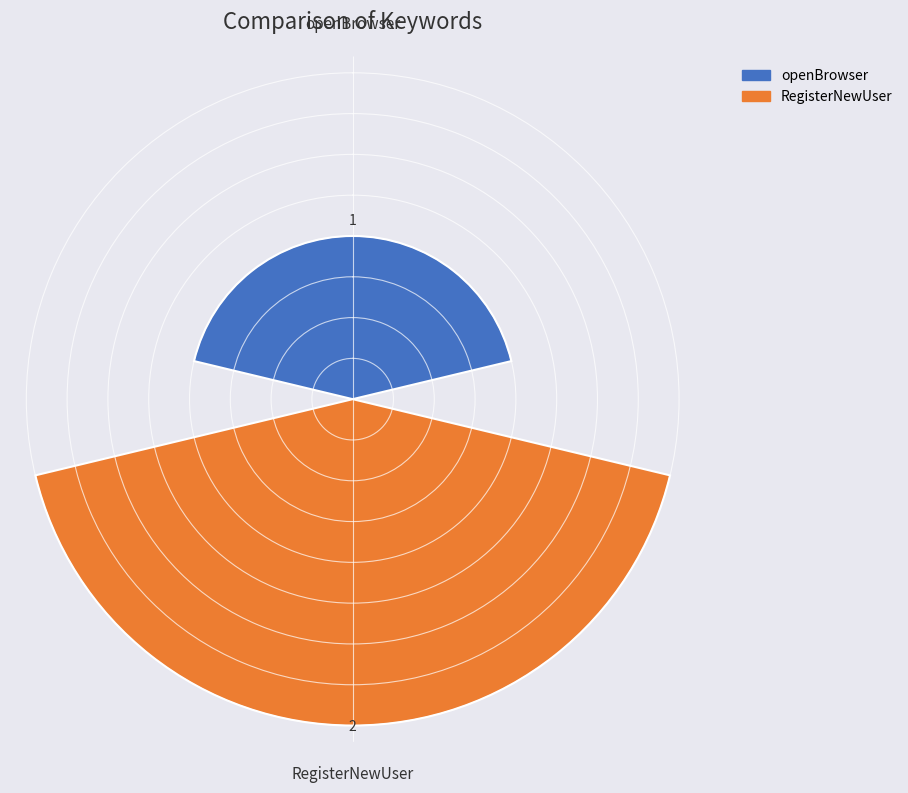

Reading right to left, extract all data points from this chart.

2	1